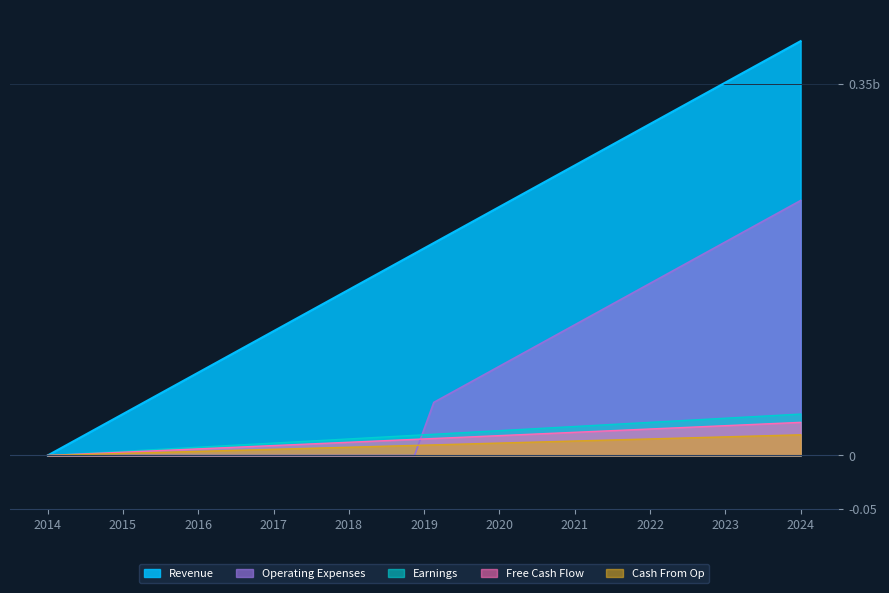

What is the greatest value displayed?

0.4